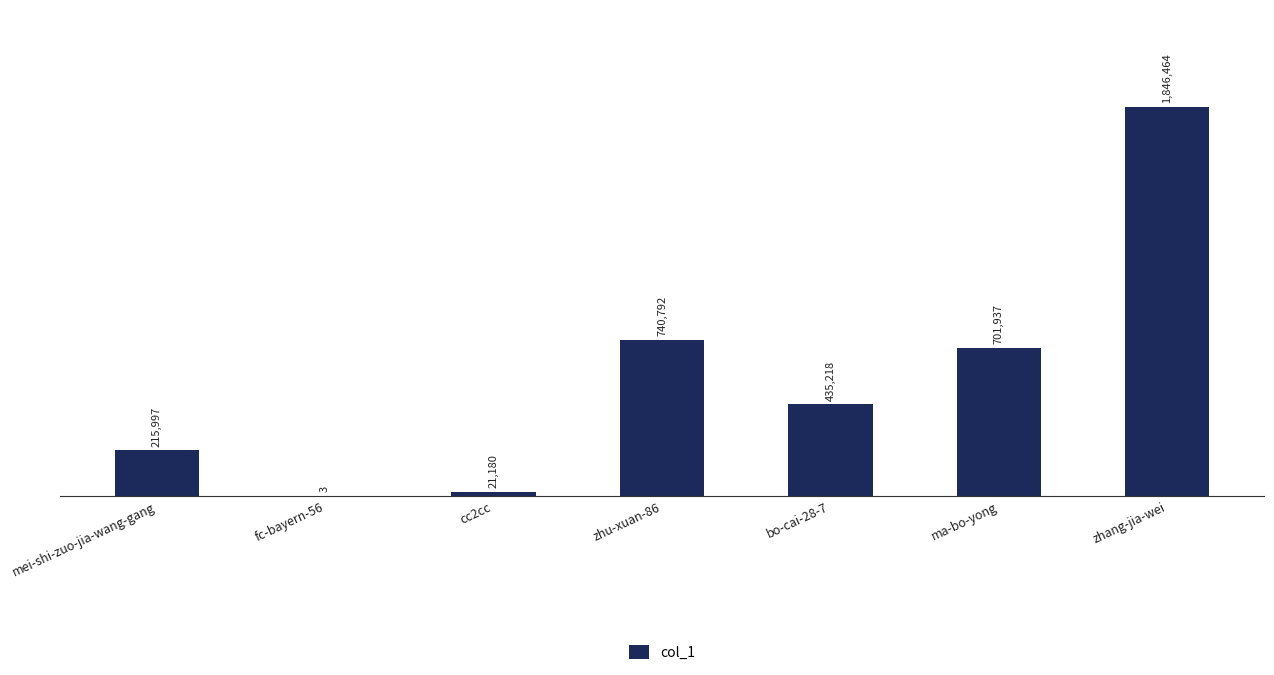

Rank the categories by value from highest to lowest.

zhang-jia-wei, zhu-xuan-86, ma-bo-yong, bo-cai-28-7, mei-shi-zuo-jia-wang-gang, cc2cc, fc-bayern-56